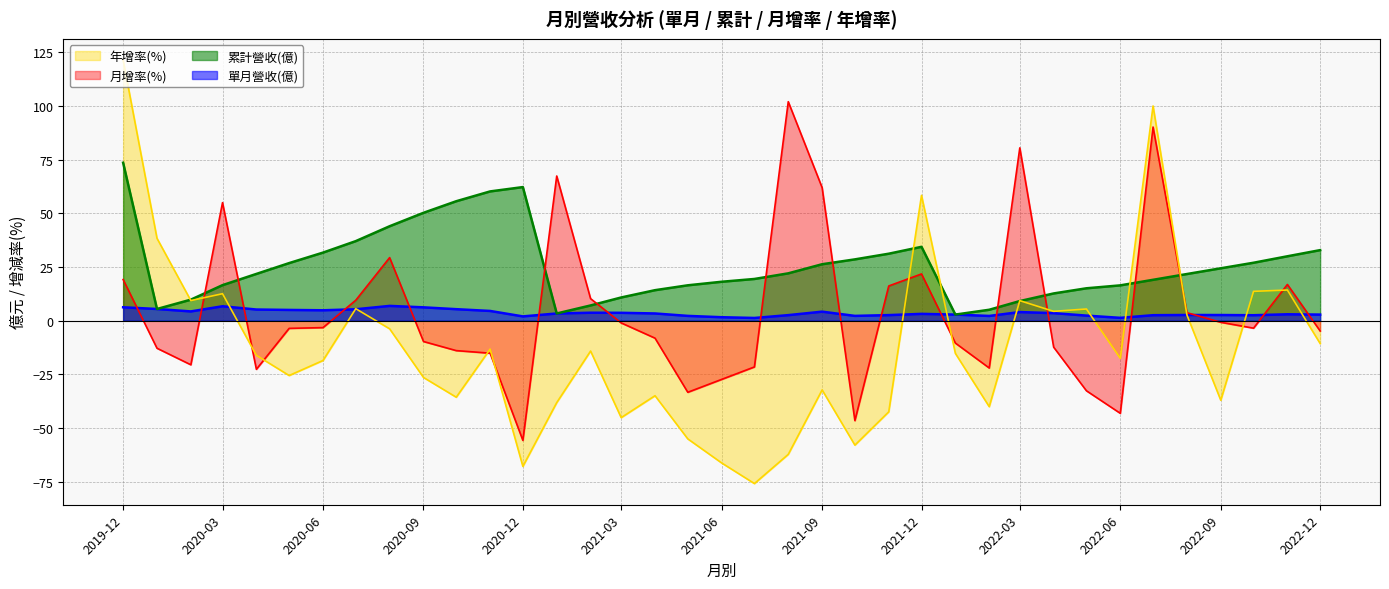

How many data points in 累計營收(億) are above 21?

20